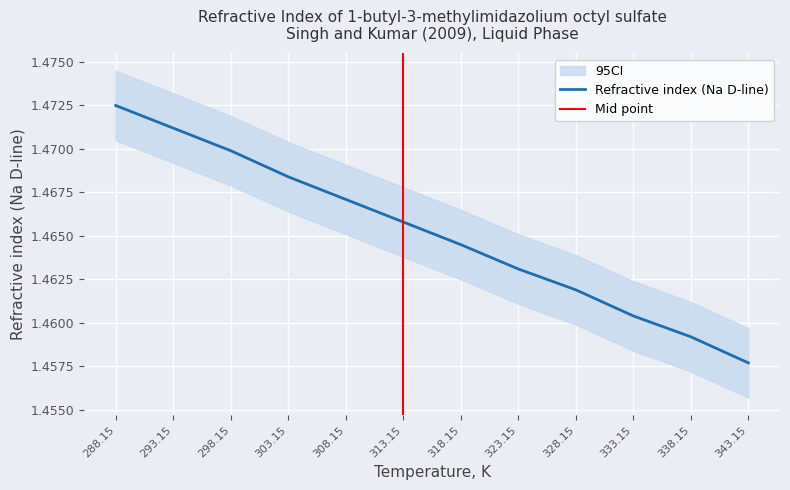

What is the label of the 10th point from the right?

298.15